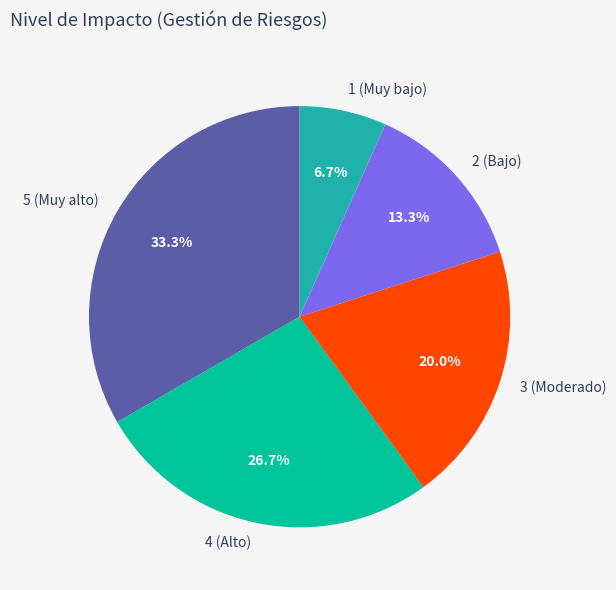

Does 4 (Alto) represent more than half of the total?

No